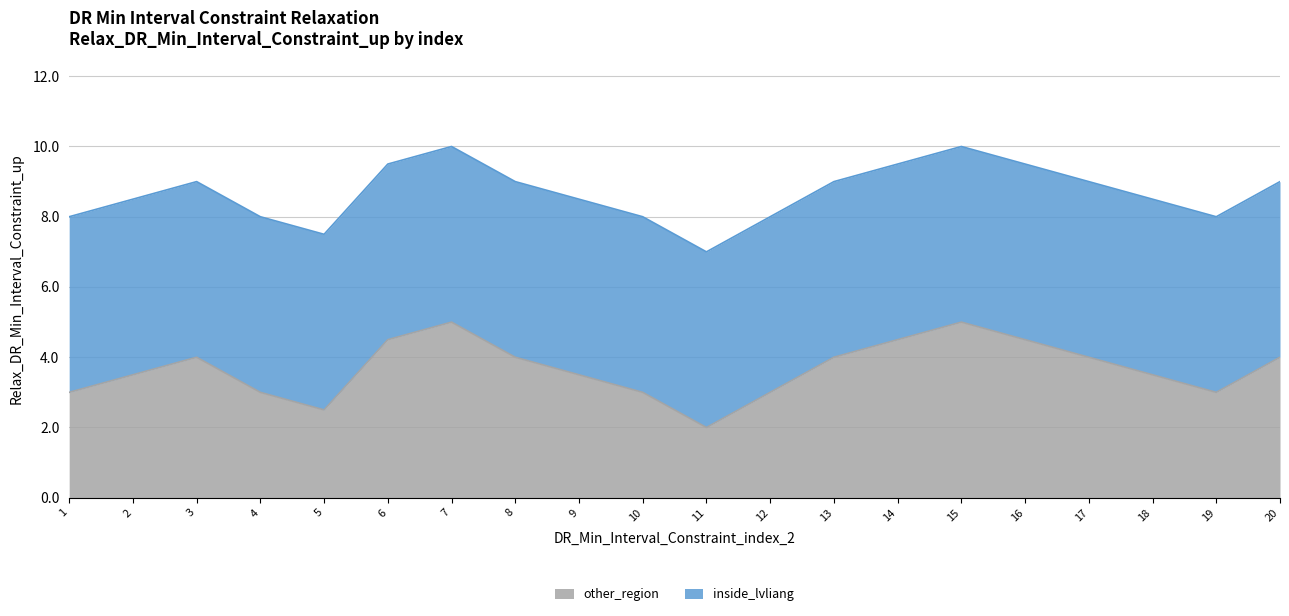

What is the change in value from 1 to 17?

+1.0